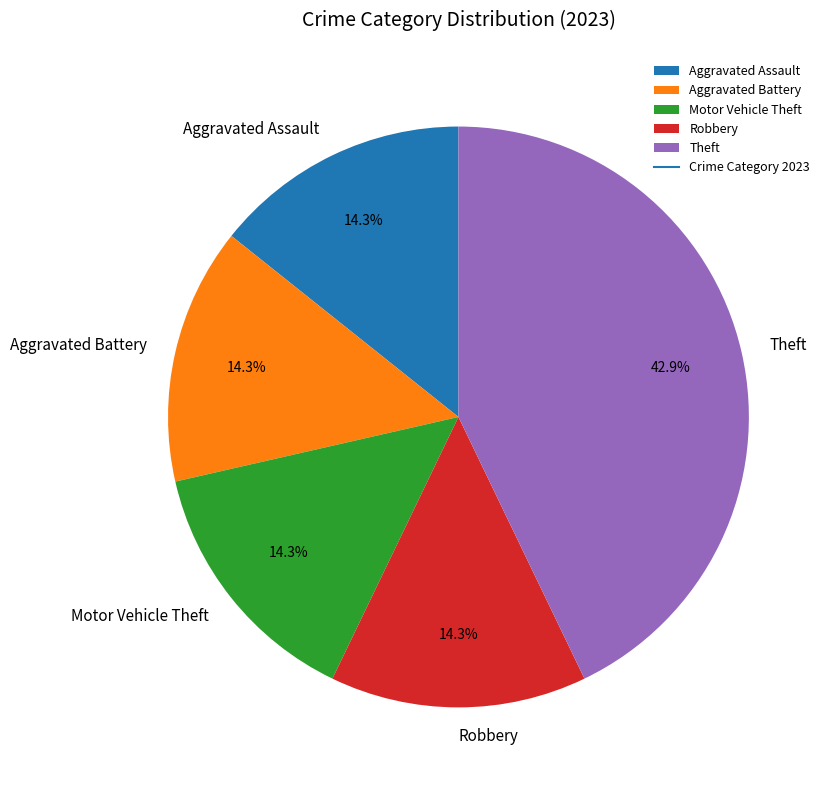

What is the ratio of the value at Aggravated Battery to the value at Motor Vehicle Theft?

1.0